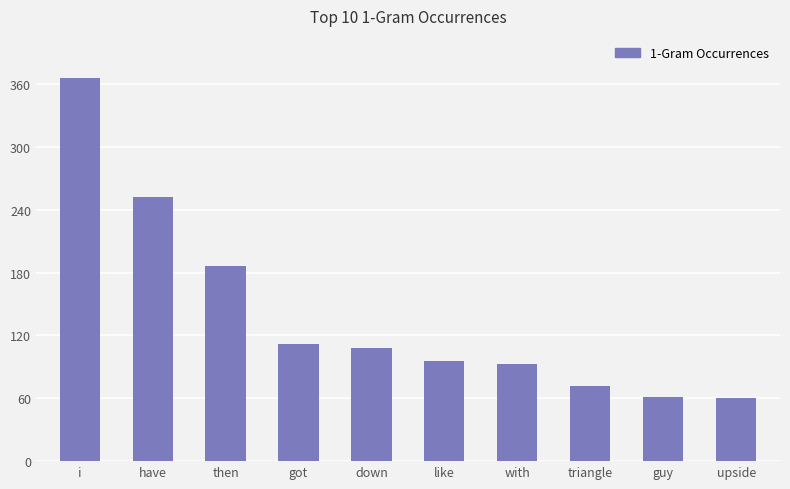

What value does the data have at upside, to the nearest 5?

60